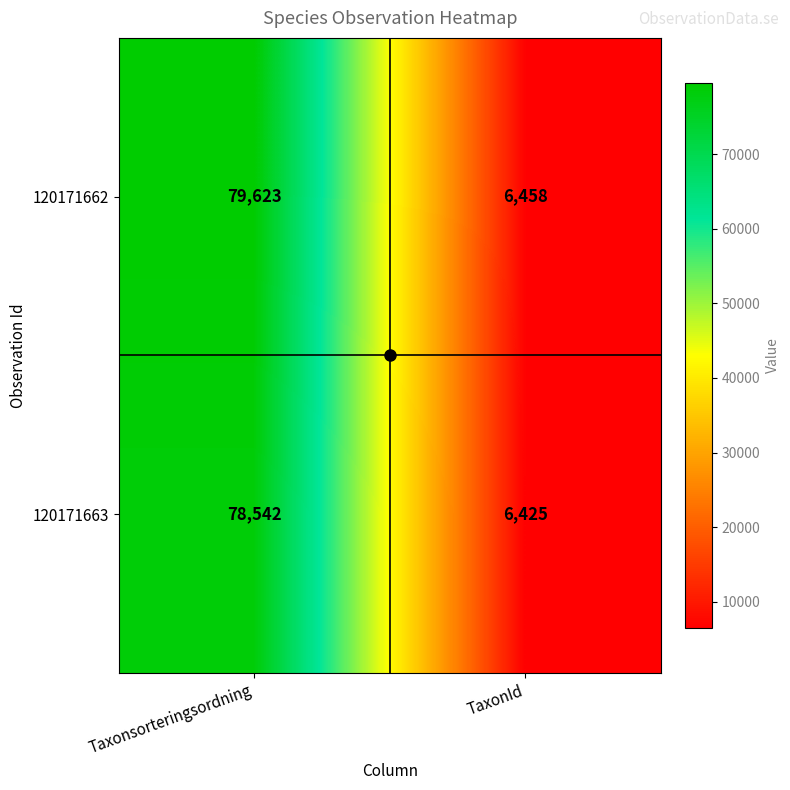

Rank the series by their average value, from highest to lowest.

120171662, 120171663